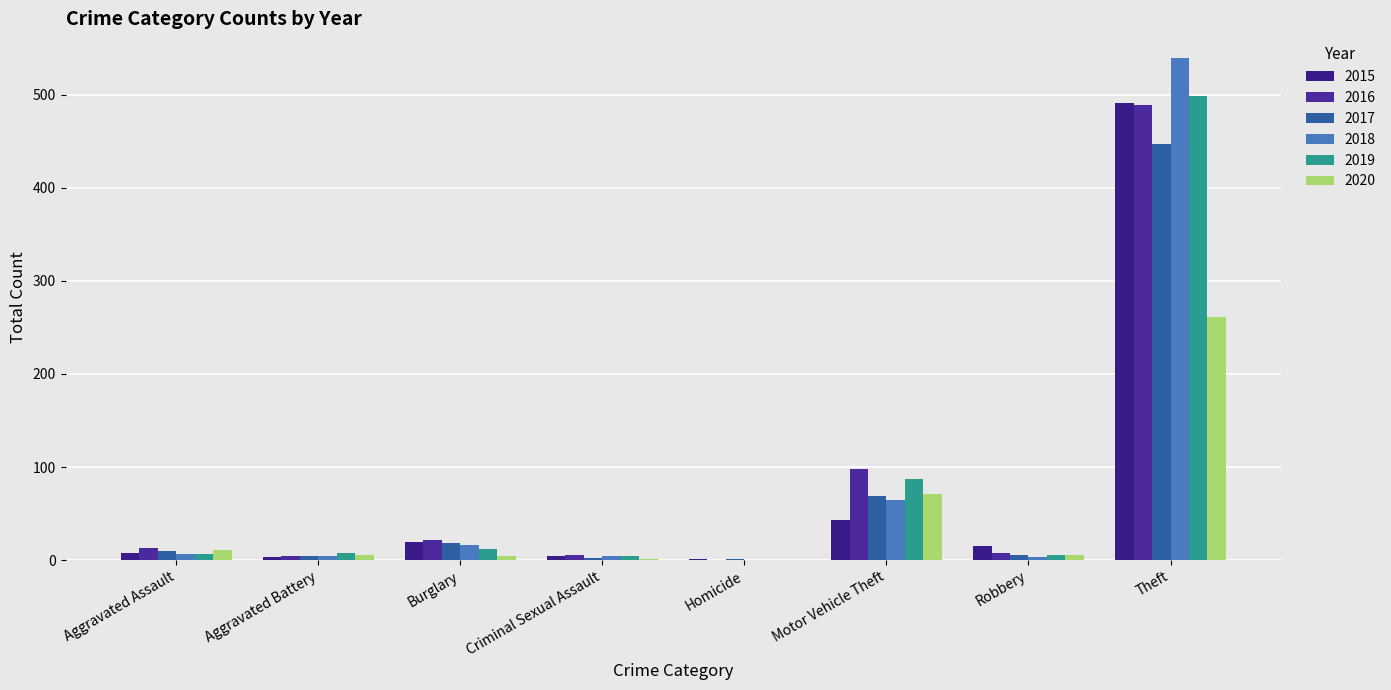

Are the bars grouped side by side (vs. stacked)?

Yes